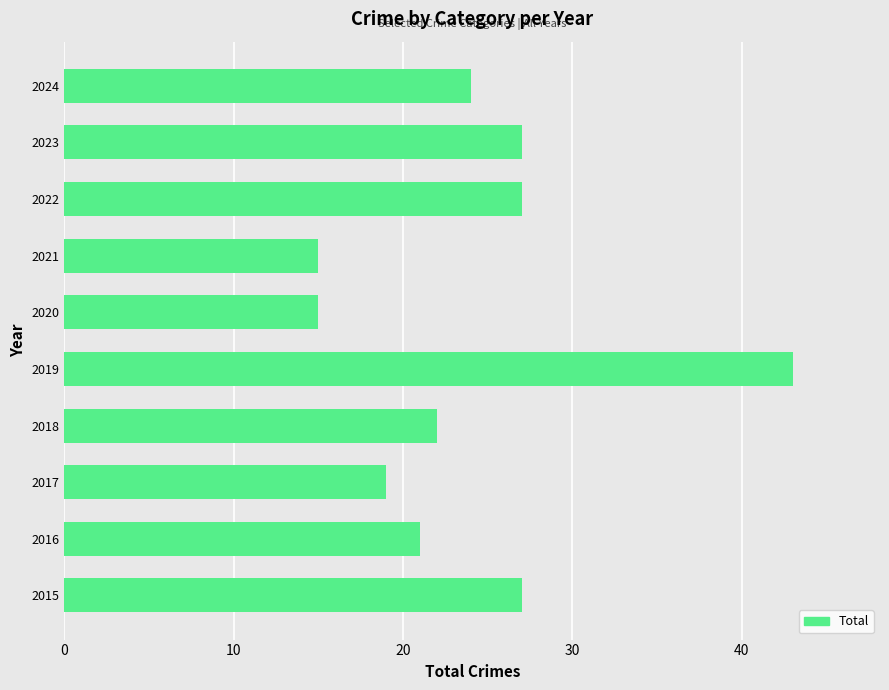

How many series are shown in this chart?

1